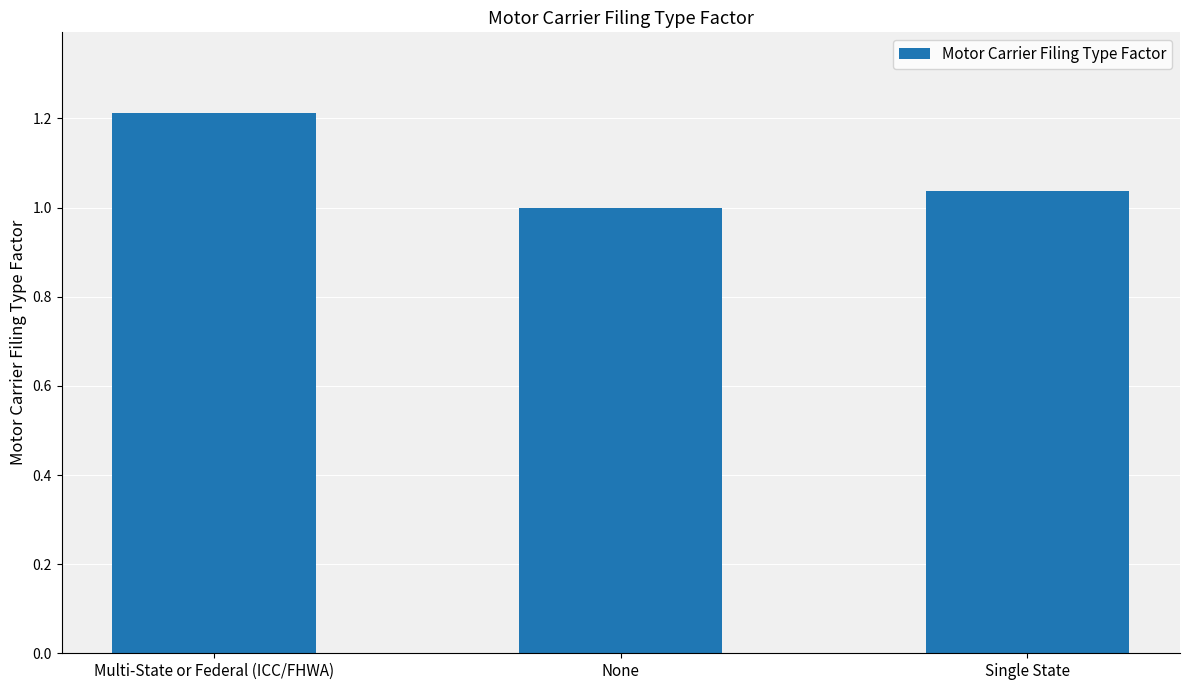

Is it true that the value at Single State is 1.8?

False